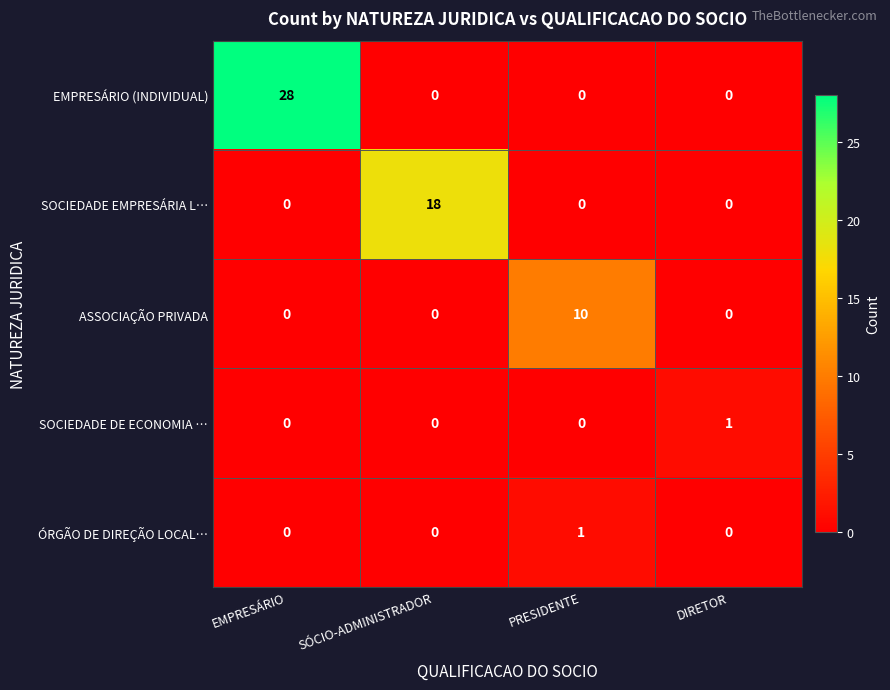

How many distinct data groups are displayed?

5